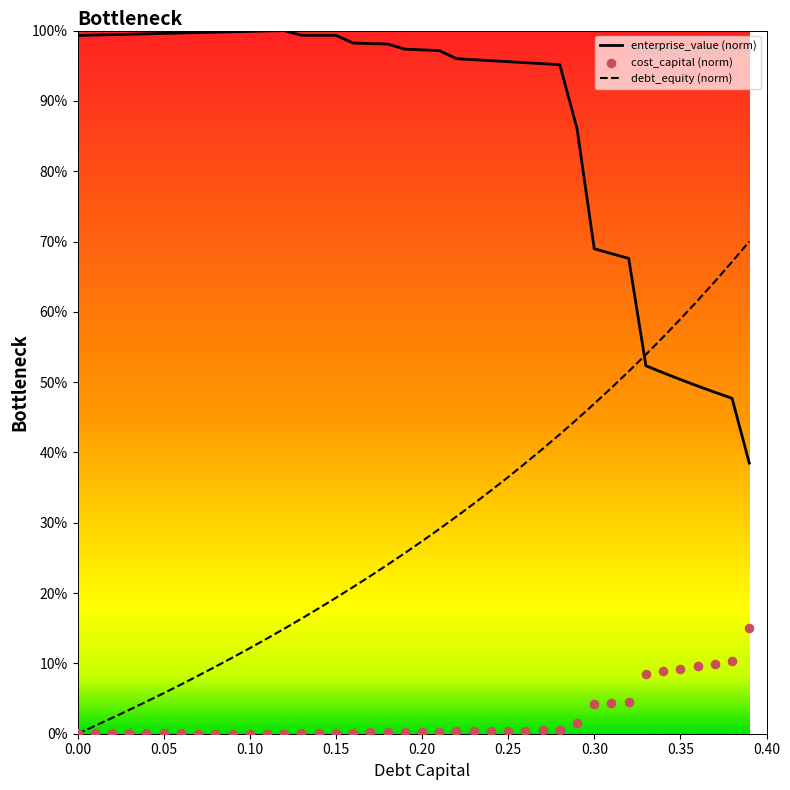

Is the value of enterprise_value at 0.19 greater than the value of debt_capital at 0.02?

Yes